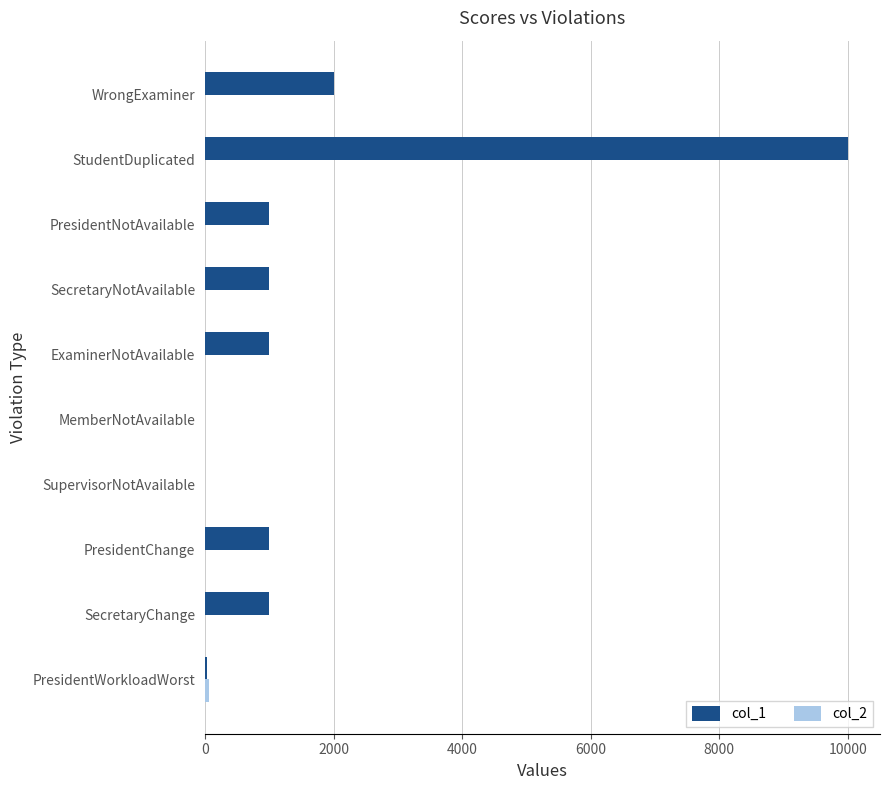

Which series has the widest spread of values?

col_1